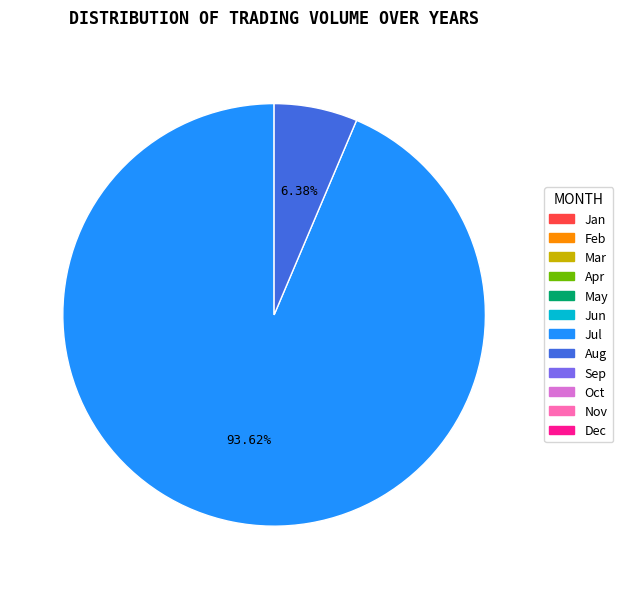

Does any single category account for the majority?

Yes